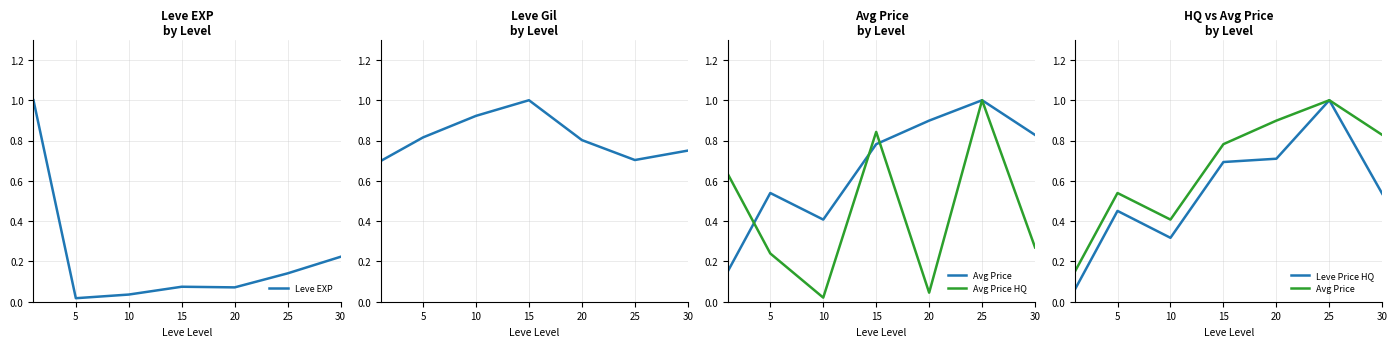

Is it true that Leve EXP equals 0.0 at 20?

False